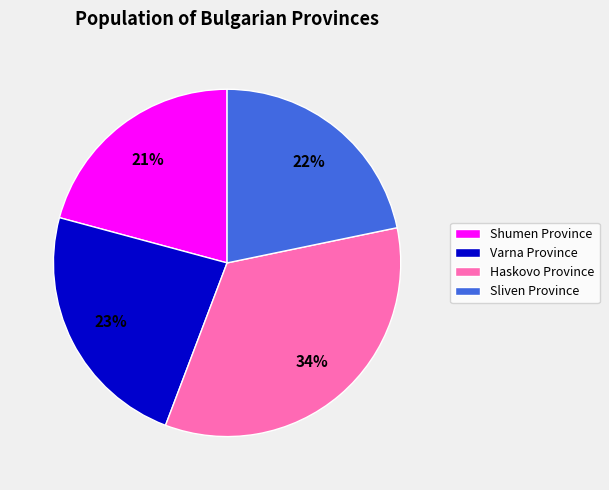

Approximately how many times larger is the value at Haskovo Province compared to Shumen Province?

1.6